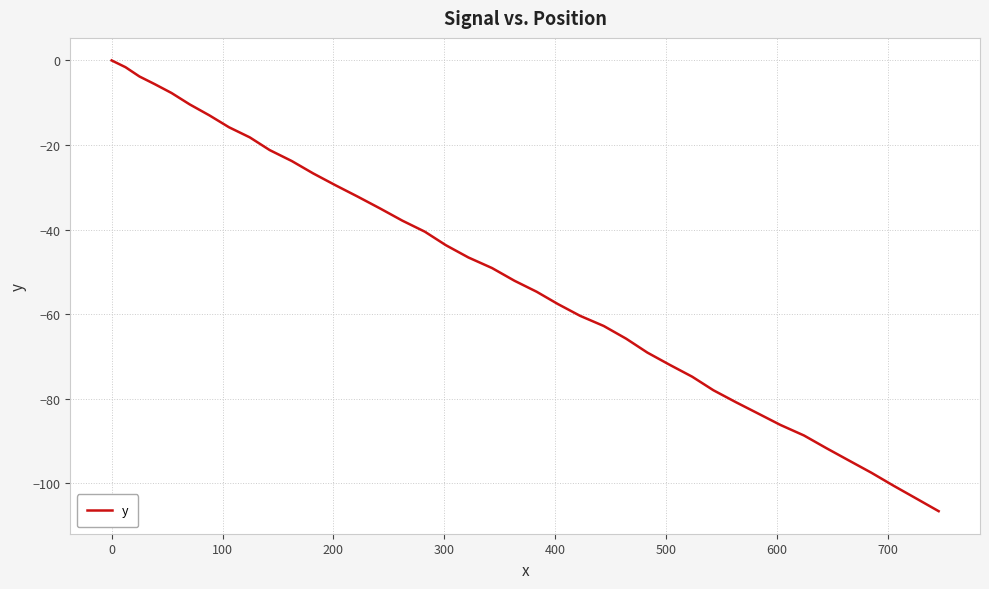

Is this an area chart (filled region under the line)?

No